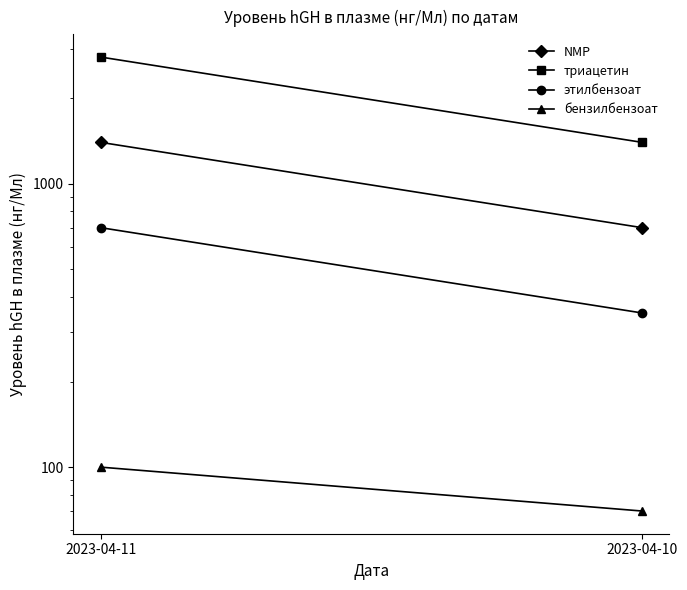

The value of этилбензоат at 2023-04-10 is 128. True or false?

False